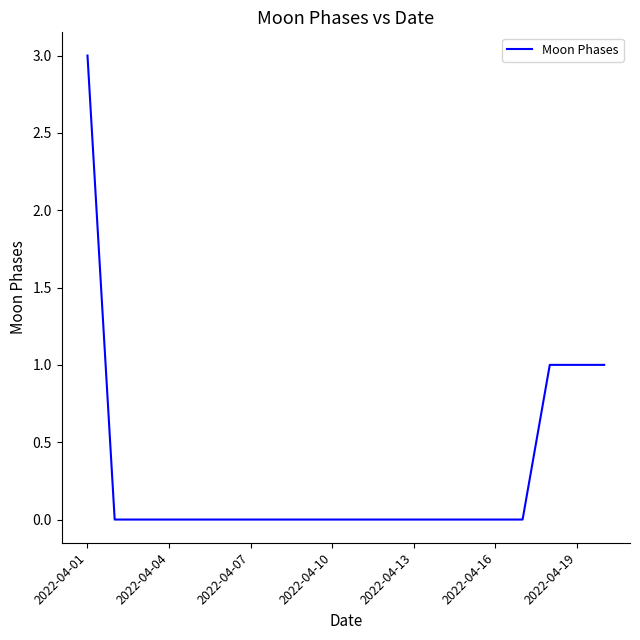

What is the difference between the maximum and minimum values?

3